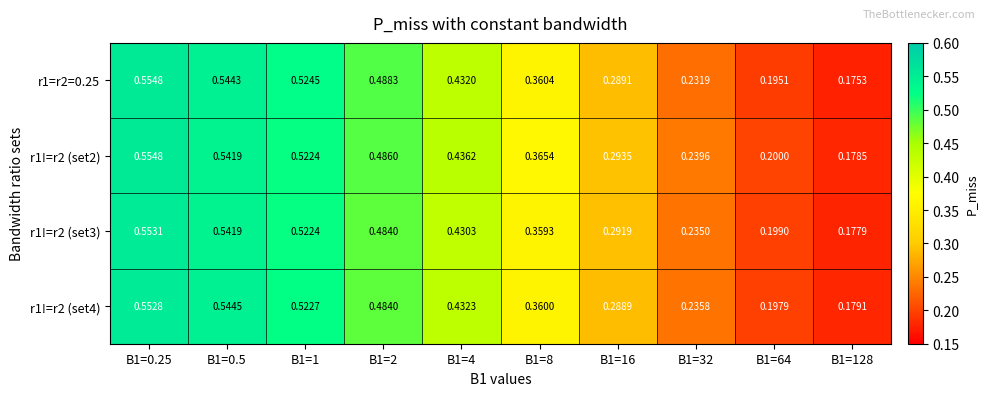

Is the value of r1!=r2 (set2) at B1=8 greater than the value of r1=r2=0.25 at B1=16?

Yes